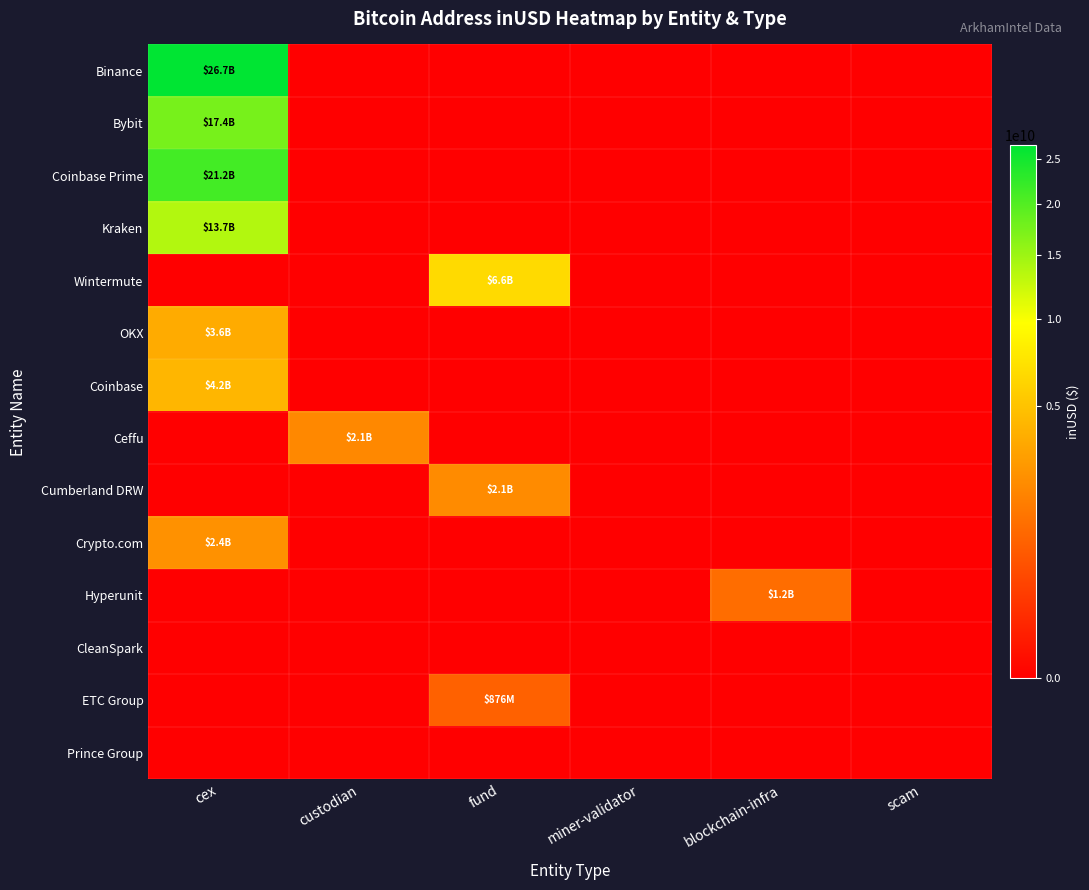

Reading left to right, what are all the values shown in this chart?

Binance: cex=26726002359.1	custodian=0.0	fund=0.0	miner-validator=0.0	blockchain-infra=0.0	scam=0.0
Bybit: cex=17380199812.3	custodian=0.0	fund=0.0	miner-validator=0.0	blockchain-infra=0.0	scam=0.0
Coinbase Prime: cex=21221635713.8	custodian=0.0	fund=0.0	miner-validator=0.0	blockchain-infra=0.0	scam=0.0
Kraken: cex=13740342734.1	custodian=0.0	fund=0.0	miner-validator=0.0	blockchain-infra=0.0	scam=0.0
Wintermute: cex=0.0	custodian=0.0	fund=6573881490.3	miner-validator=0.0	blockchain-infra=0.0	scam=0.0
OKX: cex=3591533484.0	custodian=0.0	fund=0.0	miner-validator=0.0	blockchain-infra=0.0	scam=0.0
Coinbase: cex=4232451662.3	custodian=0.0	fund=0.0	miner-validator=0.0	blockchain-infra=0.0	scam=0.0
Ceffu: cex=0.0	custodian=2054826087.3	fund=0.0	miner-validator=0.0	blockchain-infra=0.0	scam=0.0
Cumberland DRW: cex=0.0	custodian=0.0	fund=2130555074.8	miner-validator=0.0	blockchain-infra=0.0	scam=0.0
Crypto.com: cex=2411677722.2	custodian=0.0	fund=0.0	miner-validator=0.0	blockchain-infra=0.0	scam=0.0
Hyperunit: cex=0.0	custodian=0.0	fund=0.0	miner-validator=0.0	blockchain-infra=1163232672.9	scam=0.0
CleanSpark: cex=0.0	custodian=0.0	fund=0.0	miner-validator=0.0	blockchain-infra=0.0	scam=0.0
ETC Group: cex=0.0	custodian=0.0	fund=875762816.0	miner-validator=0.0	blockchain-infra=0.0	scam=0.0
Prince Group: cex=0.0	custodian=0.0	fund=0.0	miner-validator=0.0	blockchain-infra=0.0	scam=0.0